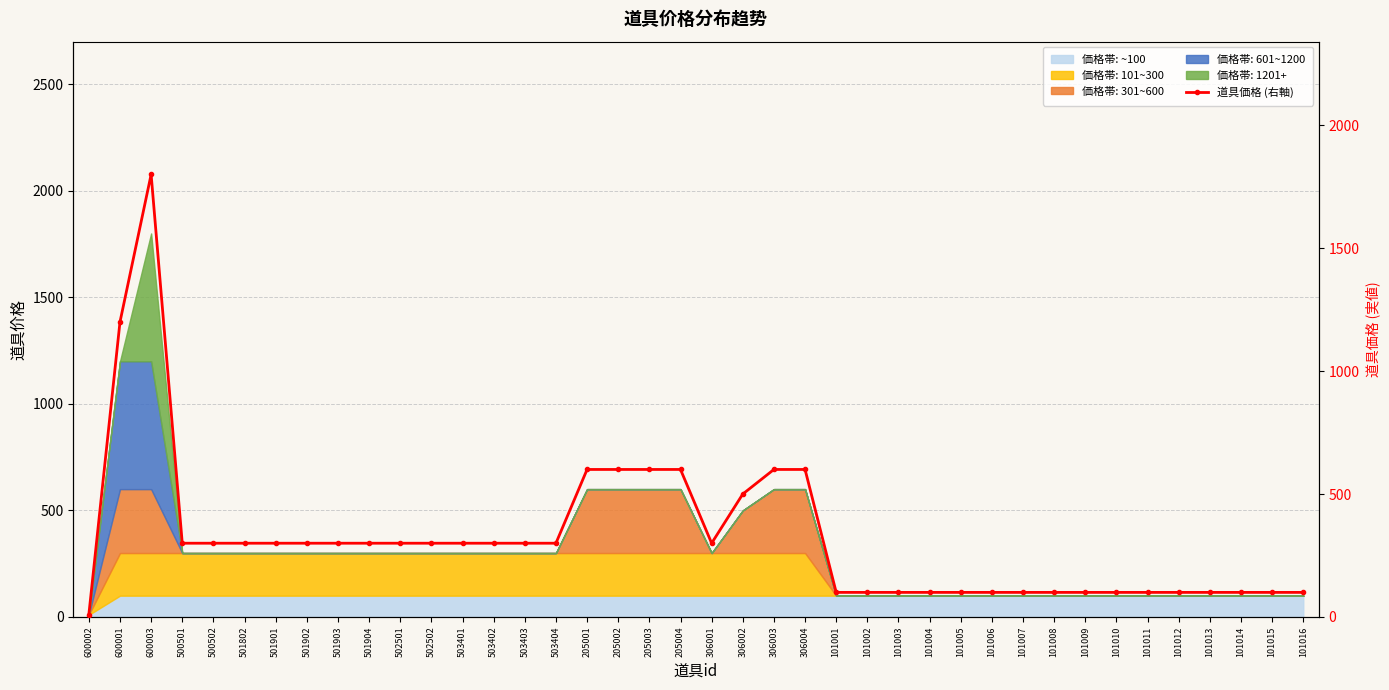

What is the label of the 15th point from the left?

503403